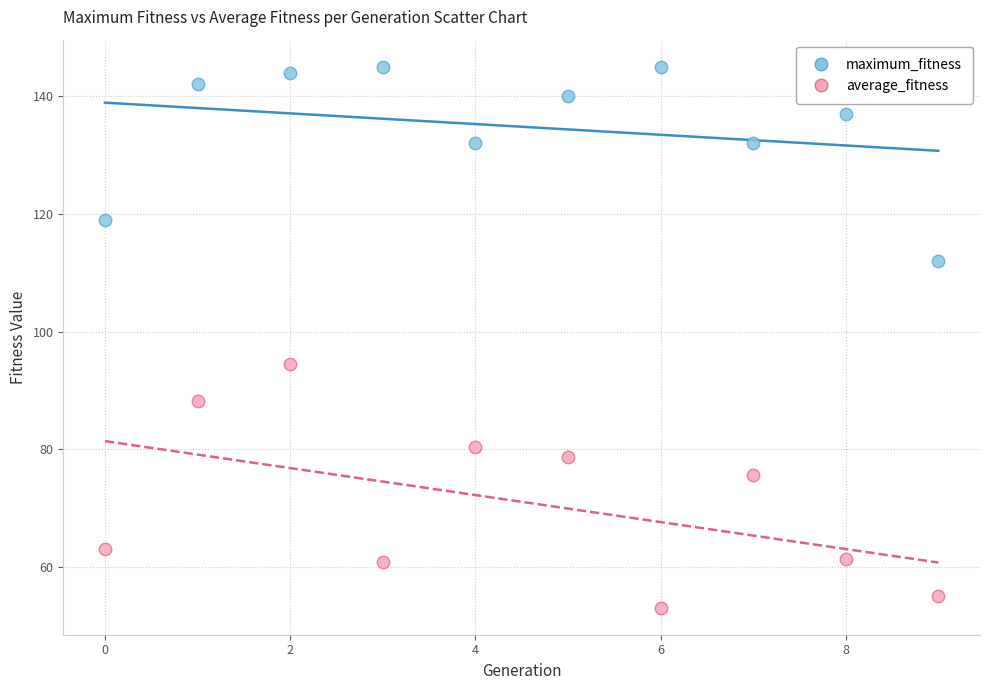

Across all series, what Y value is closest to 99?

94.5